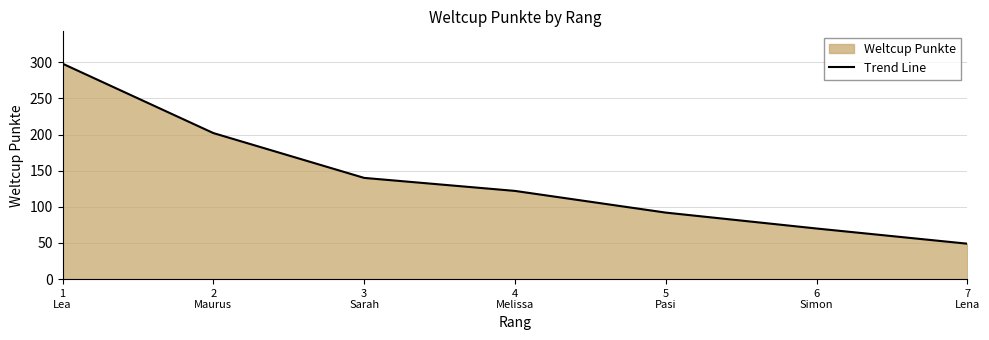

At which label is the value closest to 173?

2
Maurus